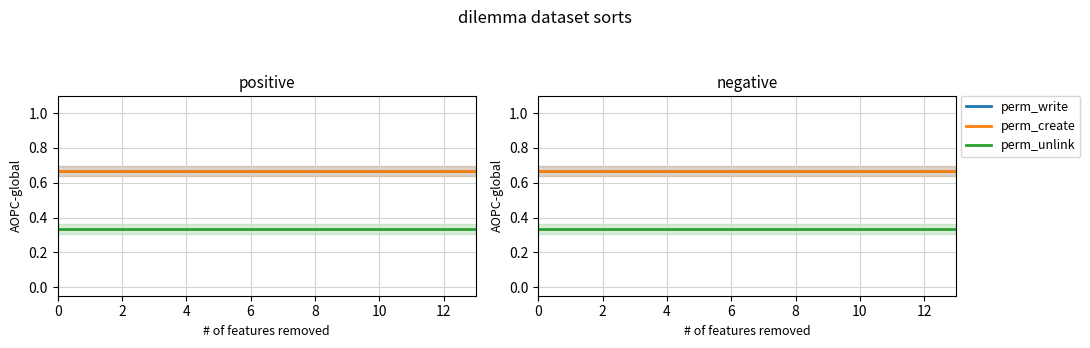

The value of perm_create at 10 is 1.0. True or false?

False